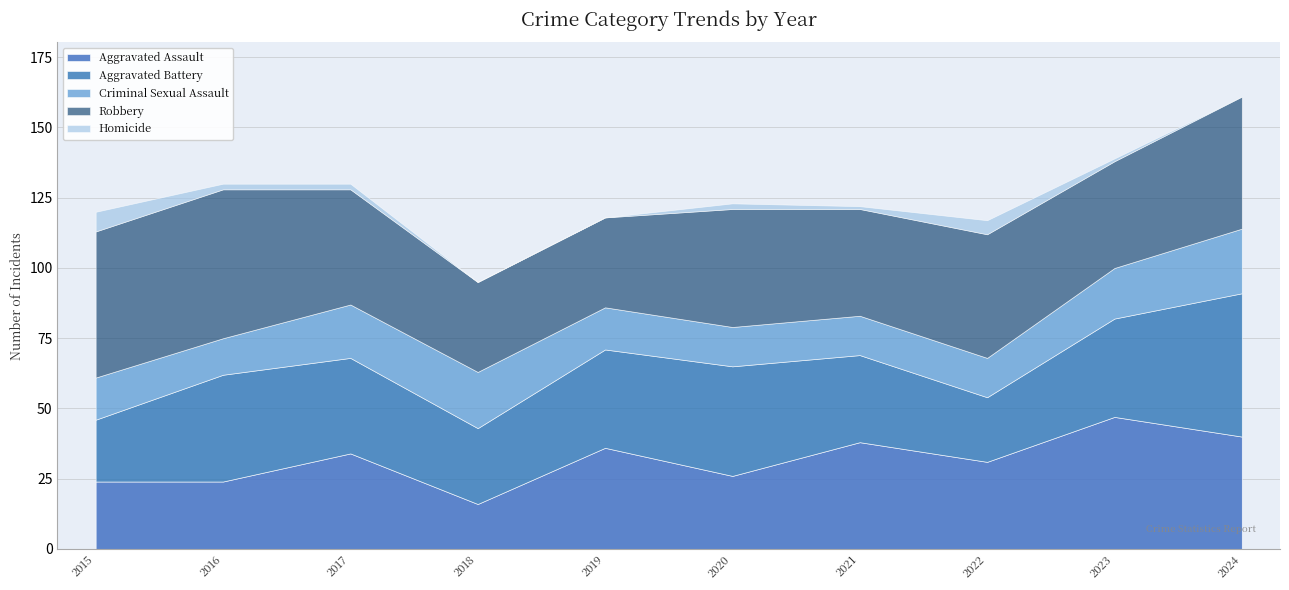

What are all the series names shown in the legend?

Aggravated Assault, Aggravated Battery, Criminal Sexual Assault, Robbery, Homicide